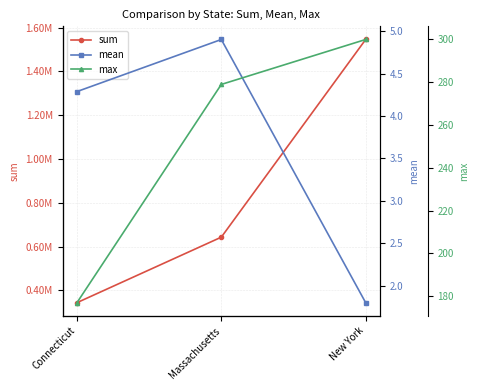

Where is mean nearest to the value 3?

New York